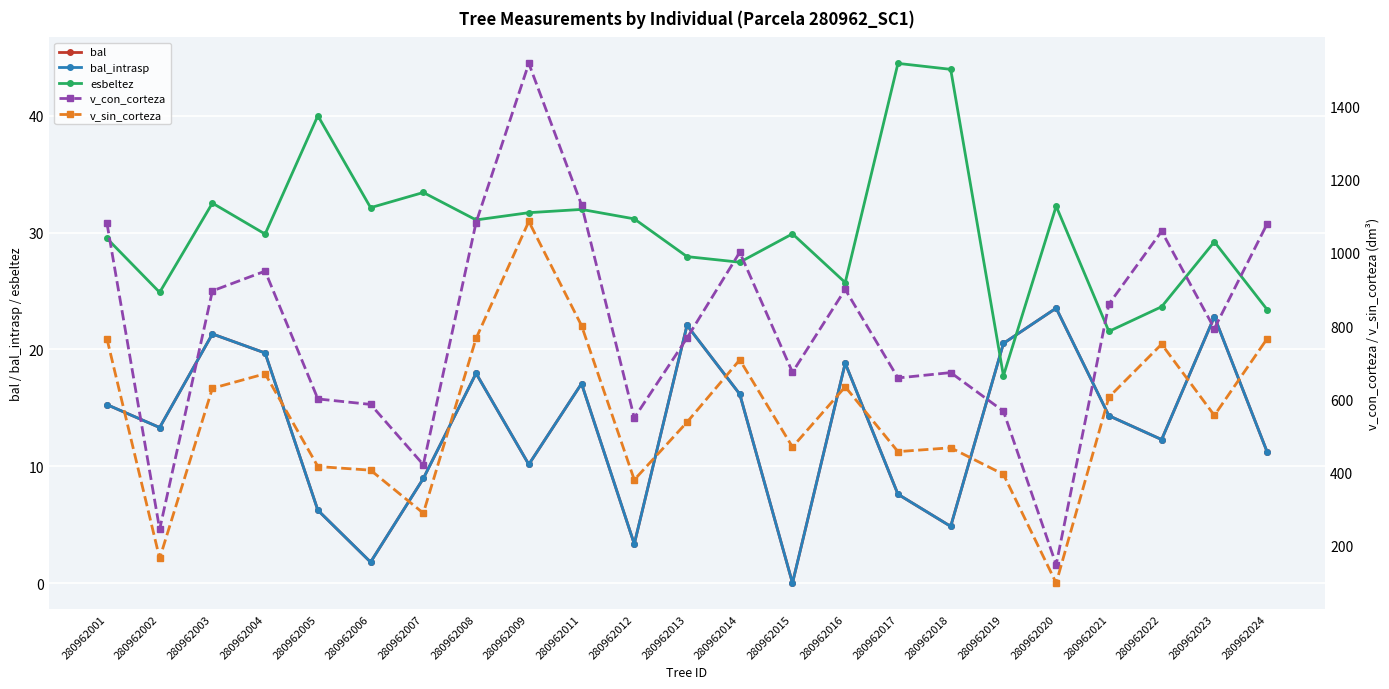

Which series has the largest range (max minus min)?

v_con_corteza